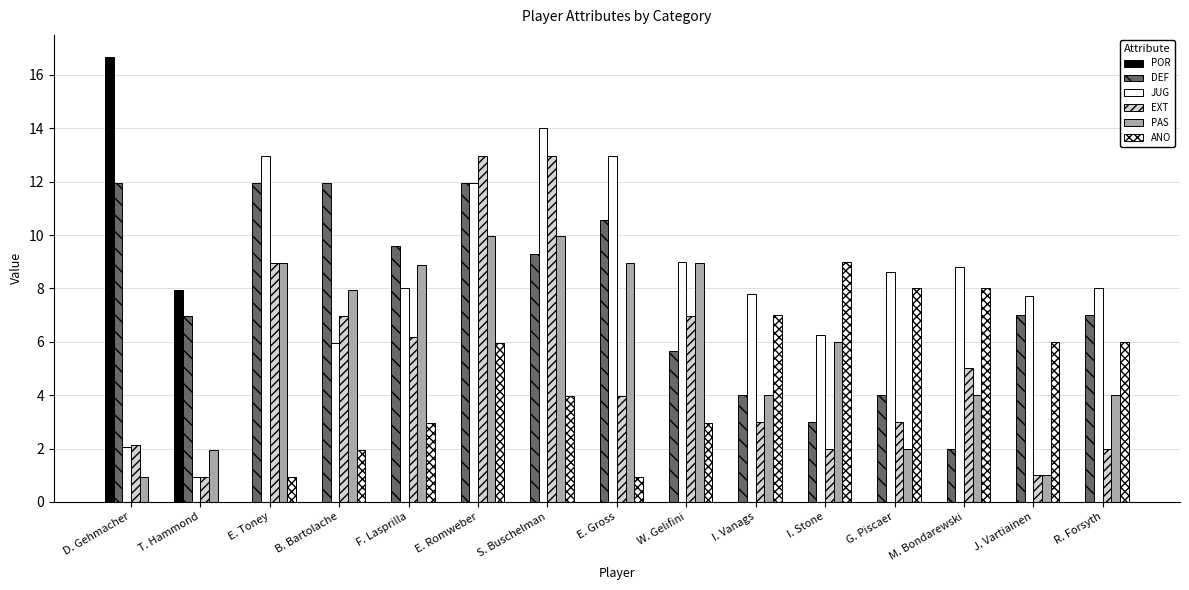

Between T. Hammond and W. Gelifini, which series saw the biggest shift?

JUG